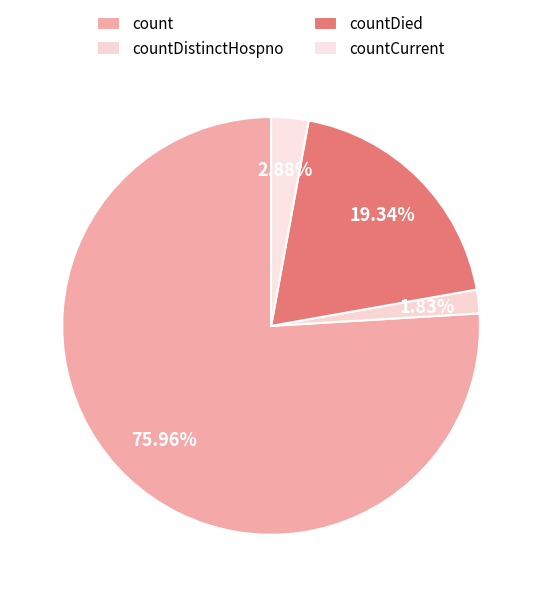

To the nearest percent, what percentage of the pie is countDied?

19%